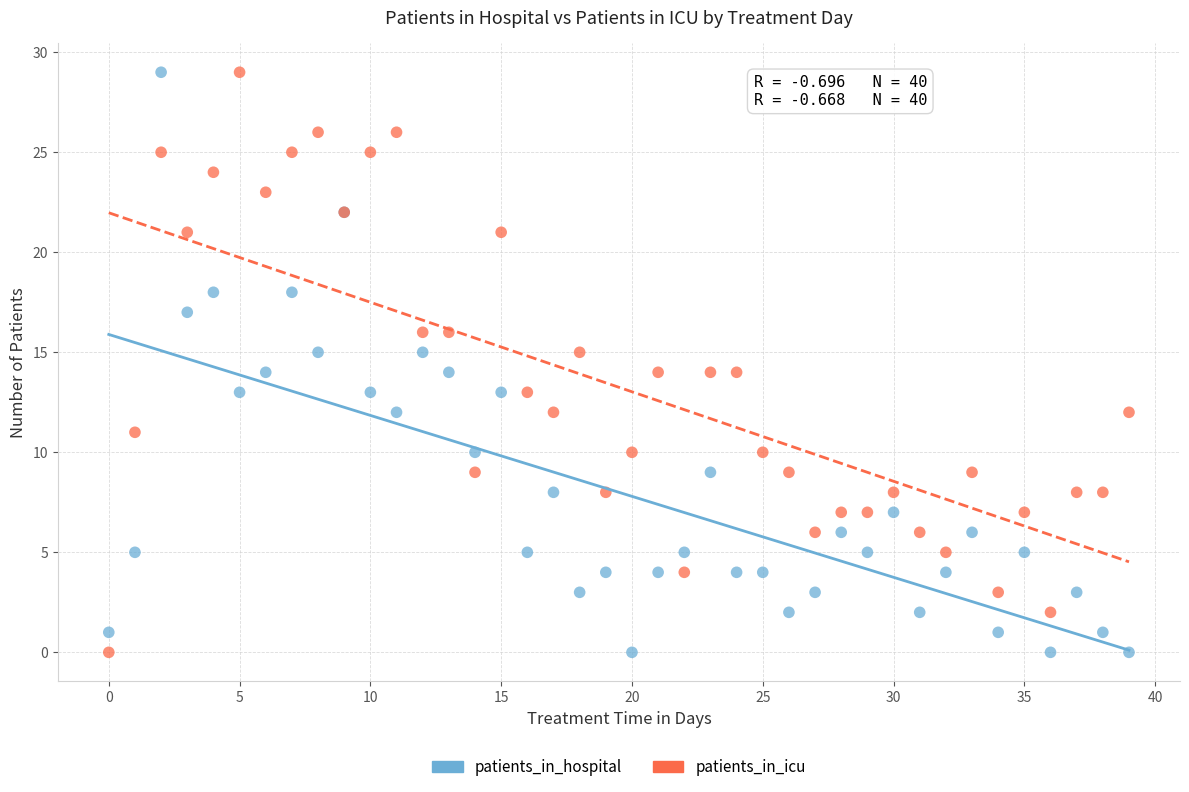

What are all the series names shown in the legend?

patients_in_hospital, patients_in_icu